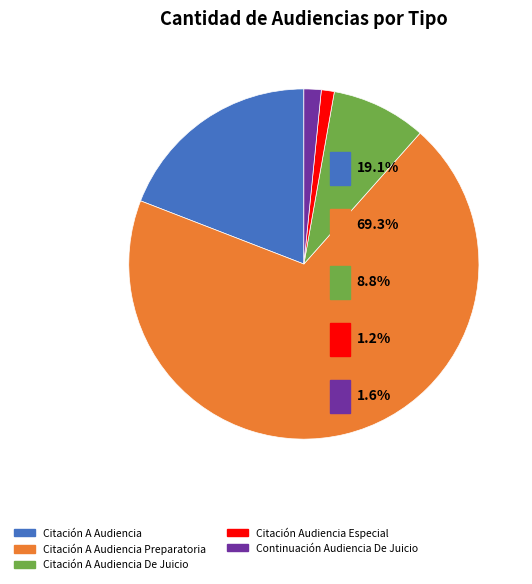

Combined, what portion of the pie is Citación A Audiencia and Citación Audiencia Especial?

20.3%